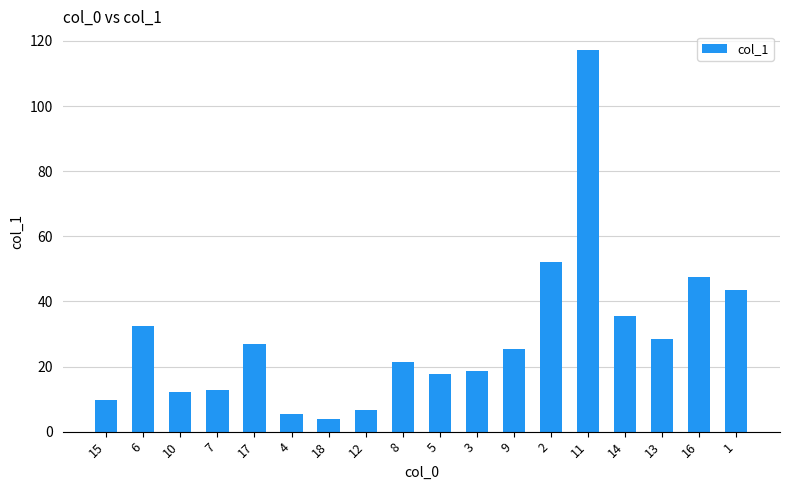

At which category does the chart reach its peak across all series?

11